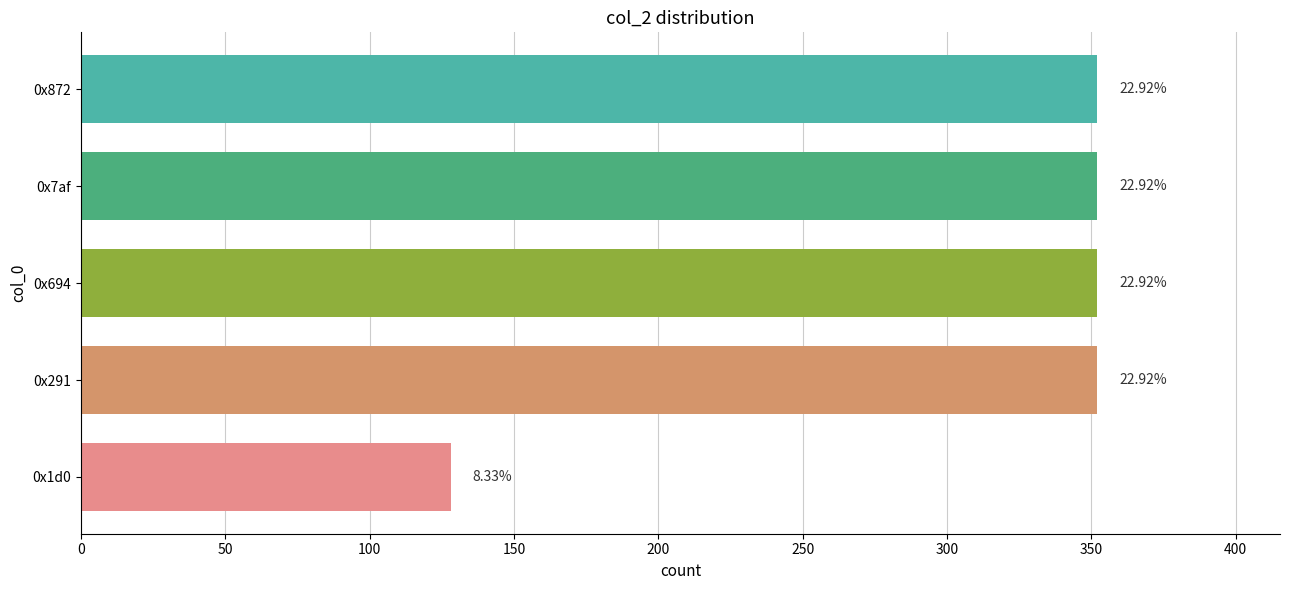

How many bars are there in total?

5